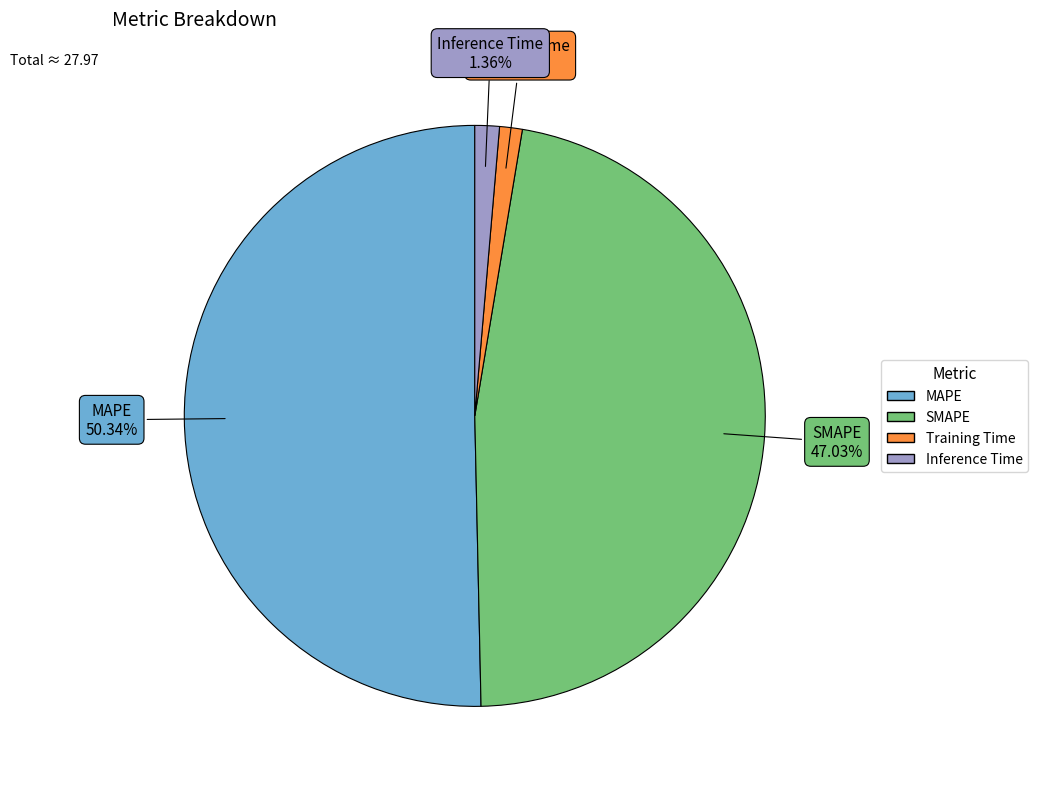

What portion of the pie excludes SMAPE?

53.0%